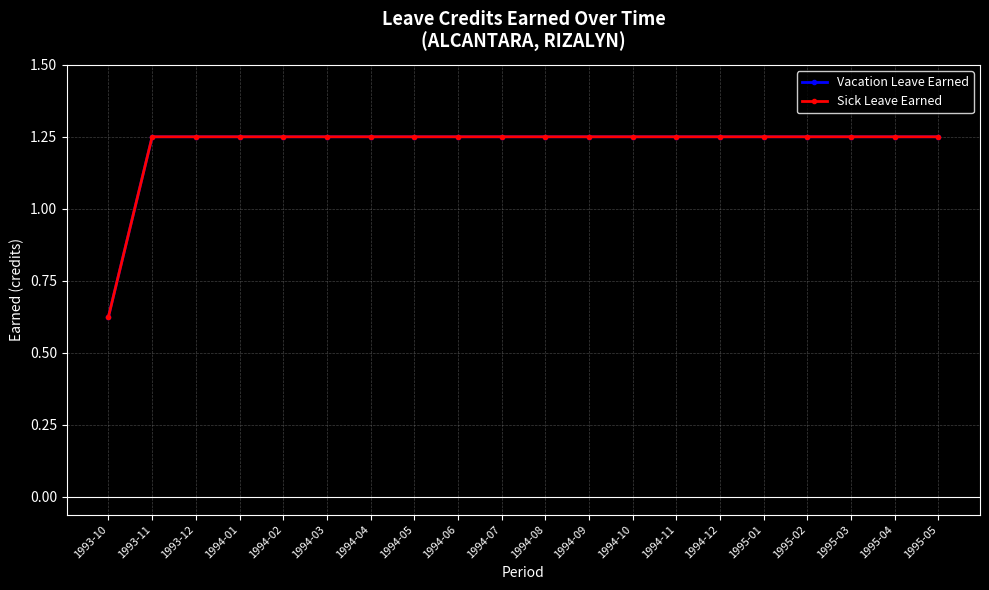

Rank the series at 1994-06 from lowest to highest value.

Vacation Leave Earned, Sick Leave Earned